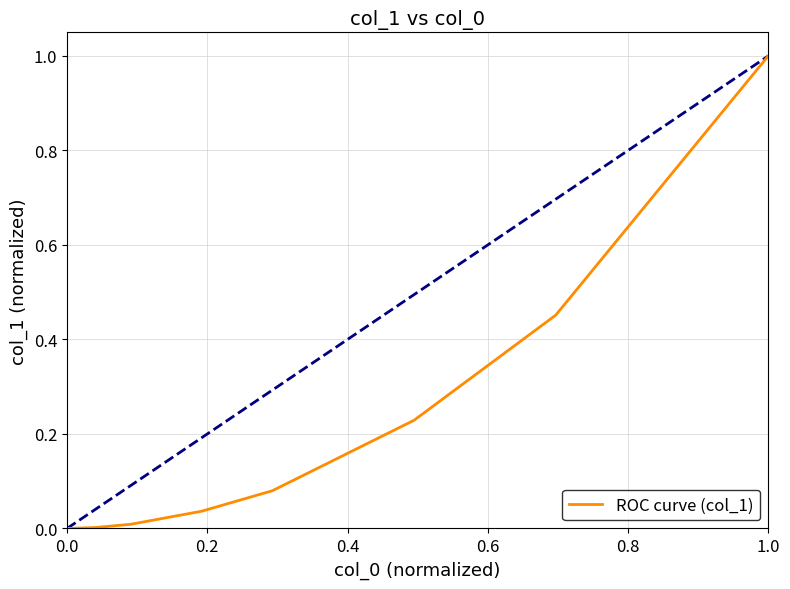

What is the sum of all values?

1.8